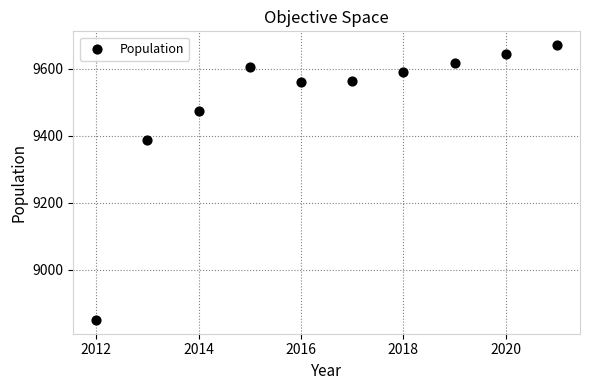

What Y value in the scatter plot is closest to 9260?

9386